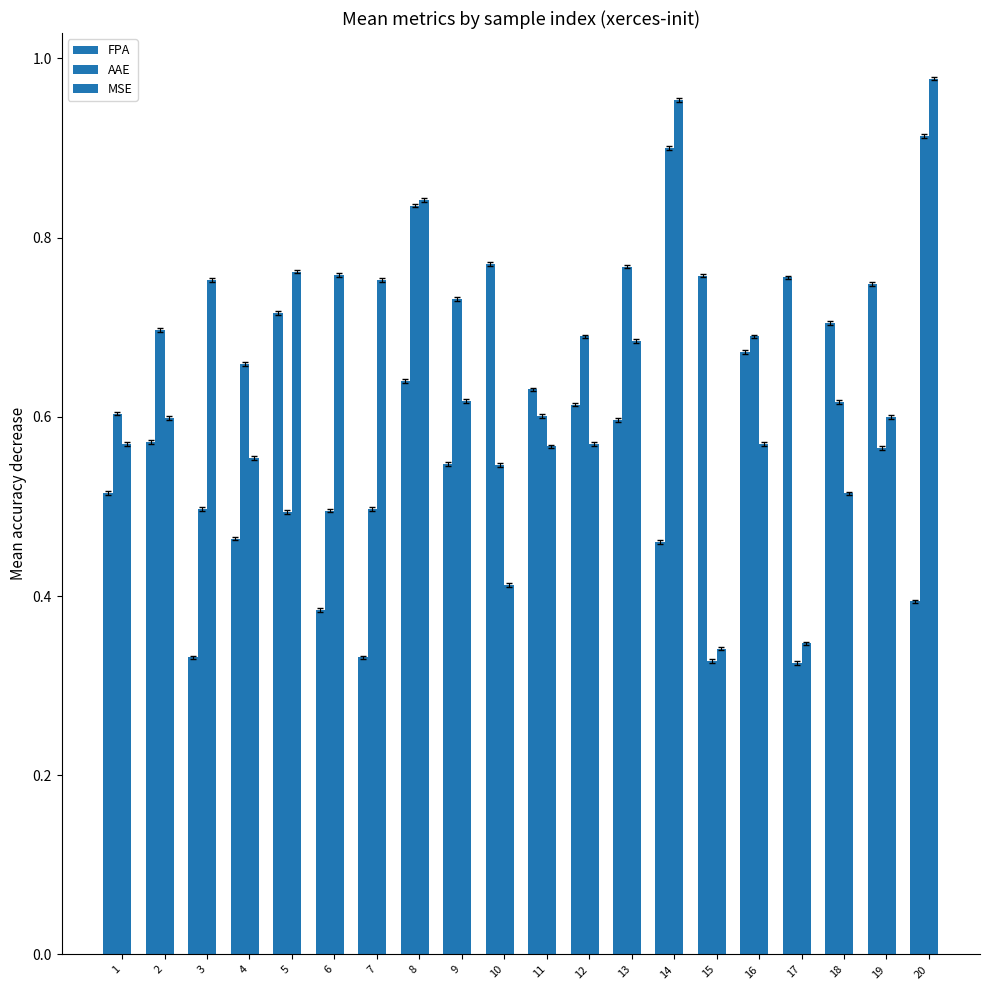

How many bars are there in total?

60